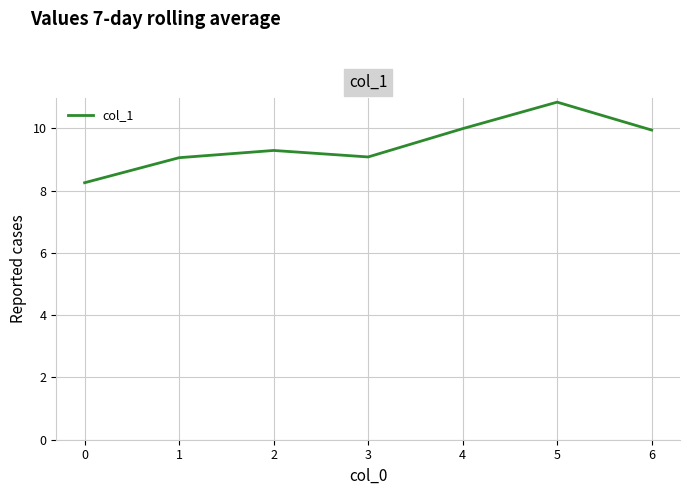

What is the change in value from 5 to 6?

-0.9